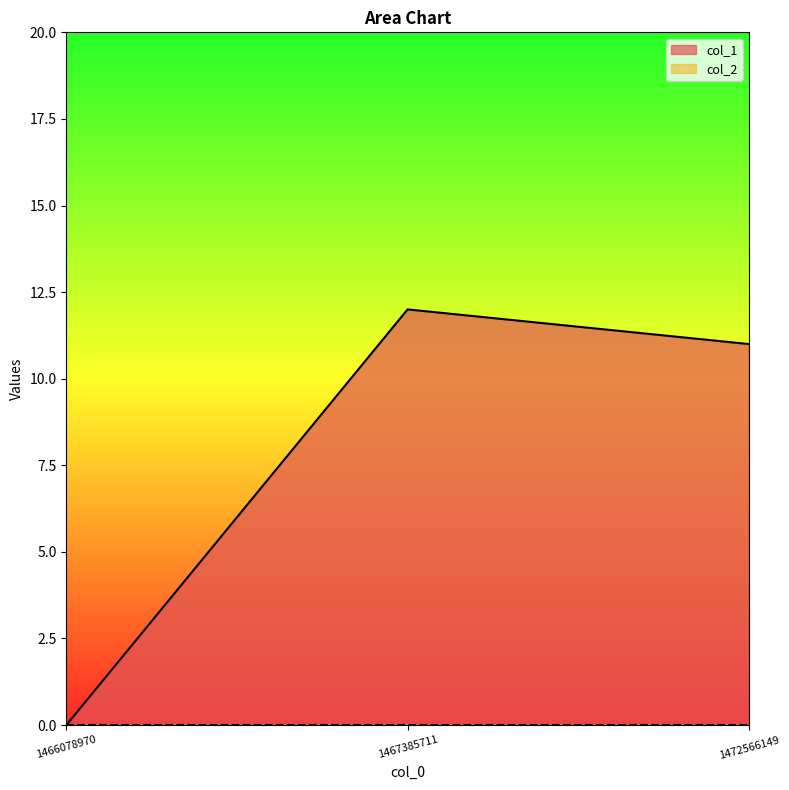

What is the value of the 3rd point from the left?

11